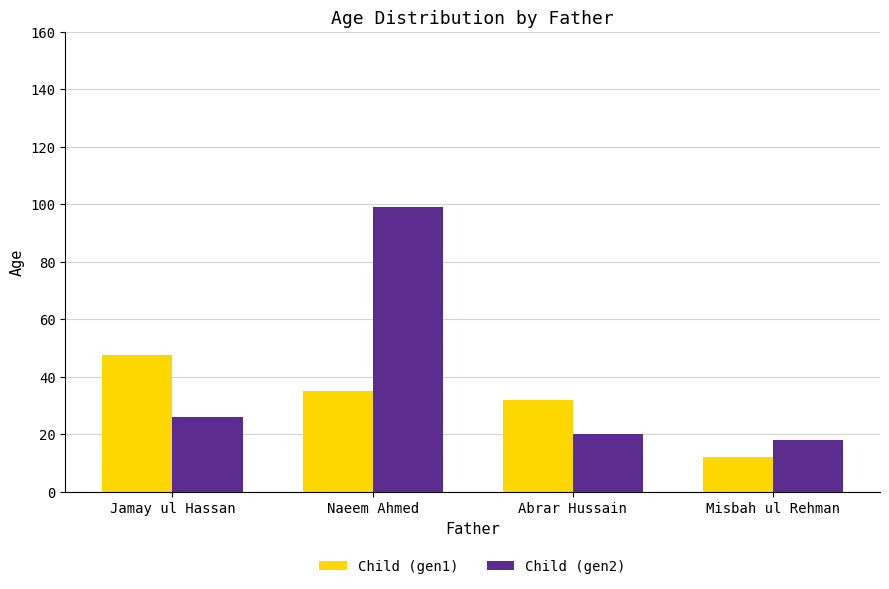

At which label does Child (gen1) first exceed 35?

Jamay ul Hassan